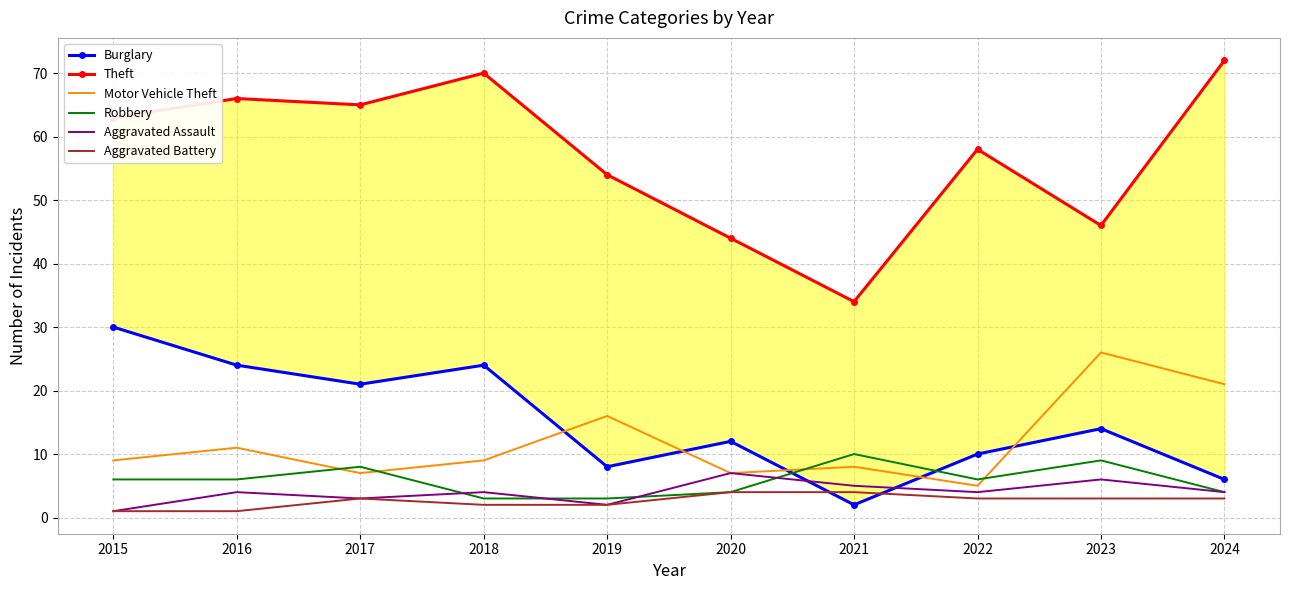

Rank the categories by Motor Vehicle Theft value from lowest to highest.

2022, 2017, 2020, 2021, 2015, 2018, 2016, 2019, 2024, 2023